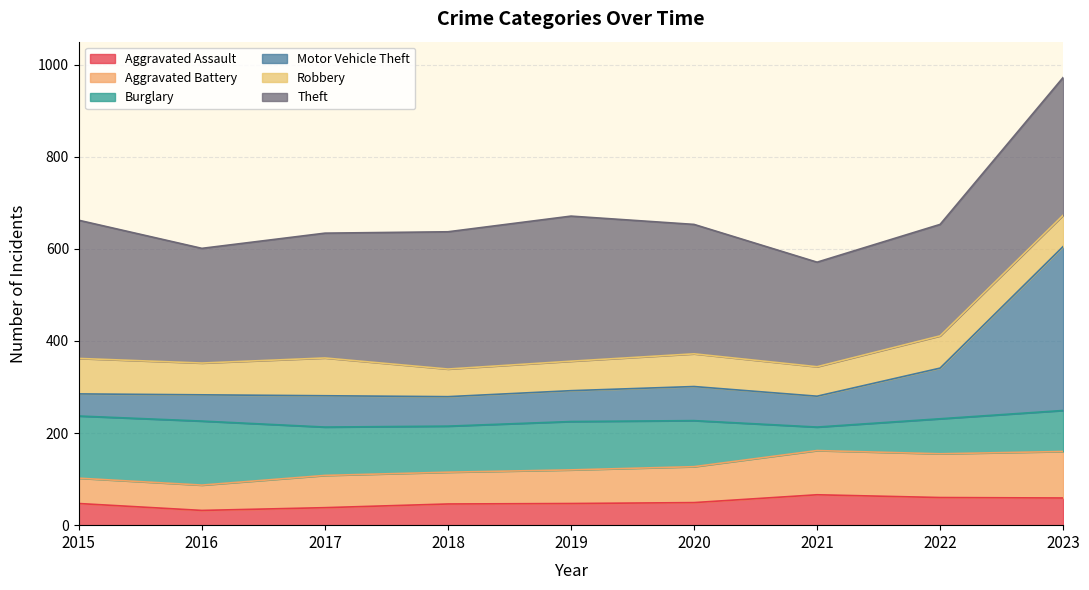

What is the total value across all series at 2018?

637